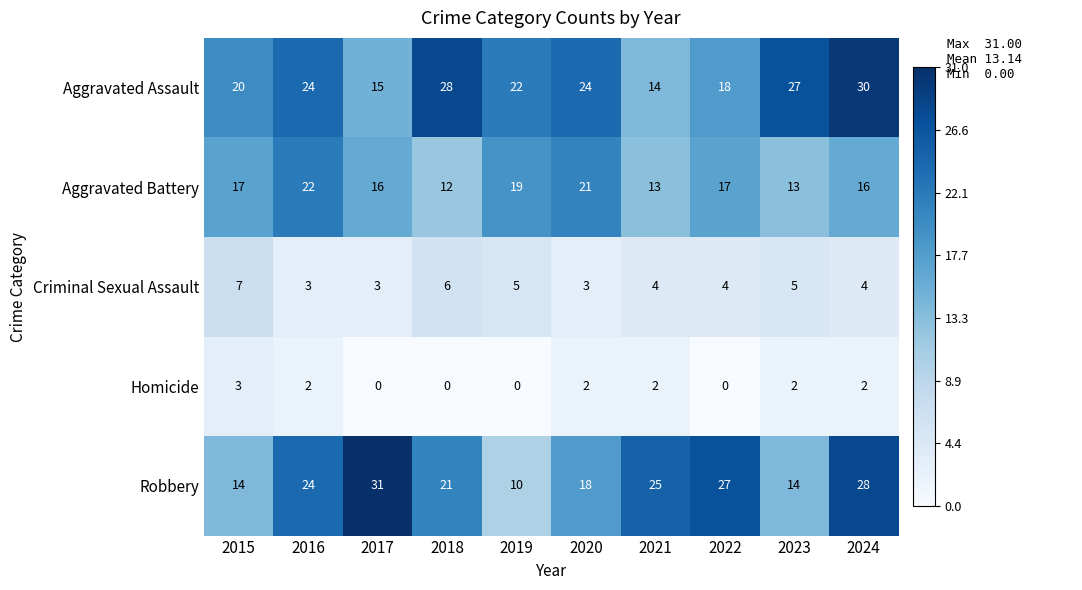

Rank the series at 2024 from lowest to highest value.

Homicide, Criminal Sexual Assault, Aggravated Battery, Robbery, Aggravated Assault